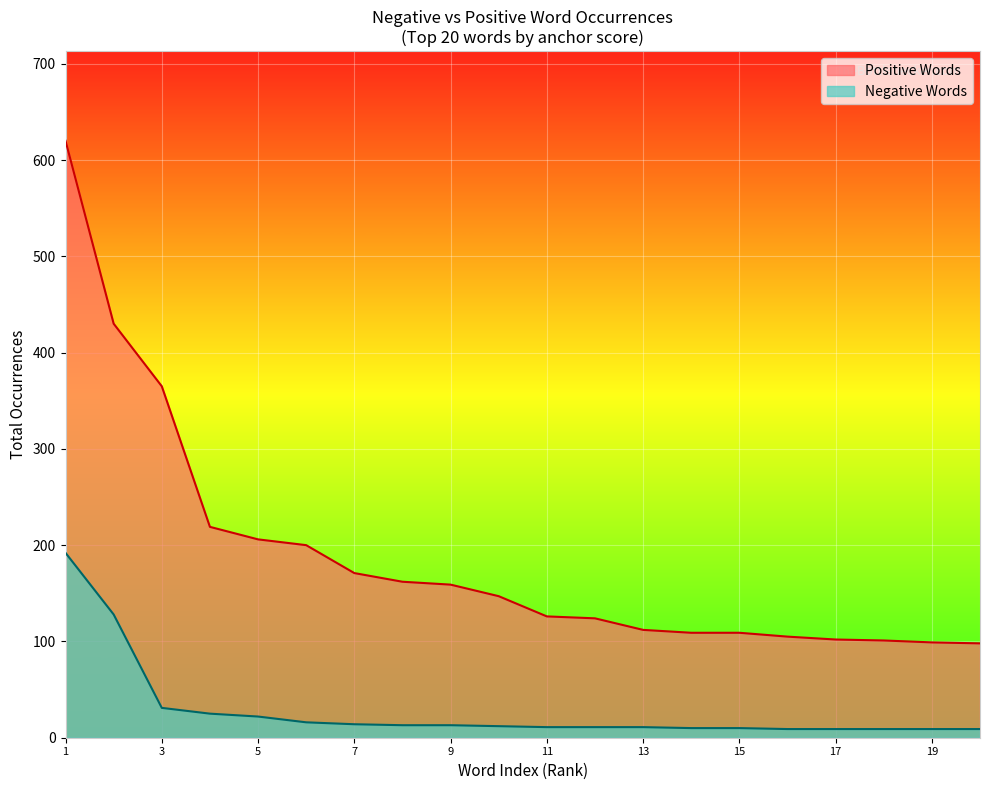

Does the chart display data point markers on the line(s)?

No